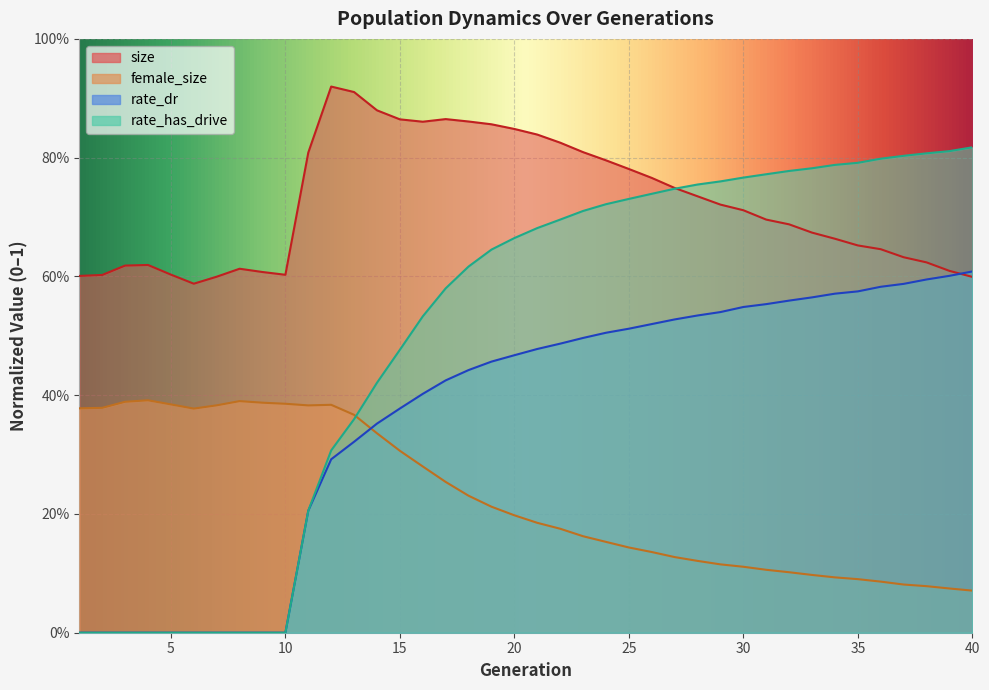

True or false: rate_dr has a value of 0.2 at 14.

False